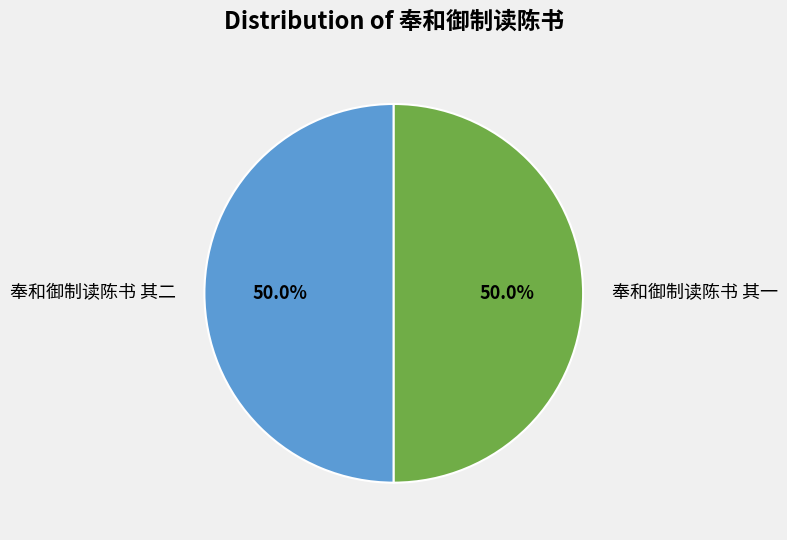

To the nearest percent, what portion does 奉和御制读陈书 其二 represent?

50%